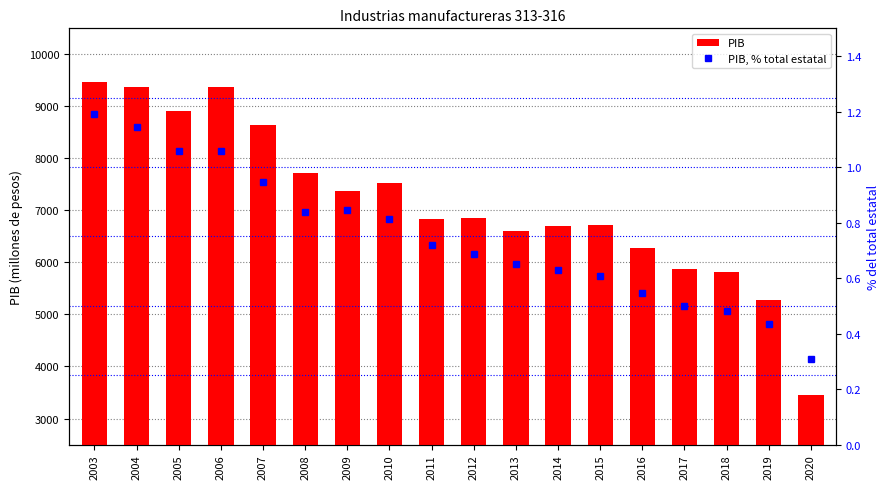

The value of PIB, % total estatal at 2012 is 0.7. True or false?

True